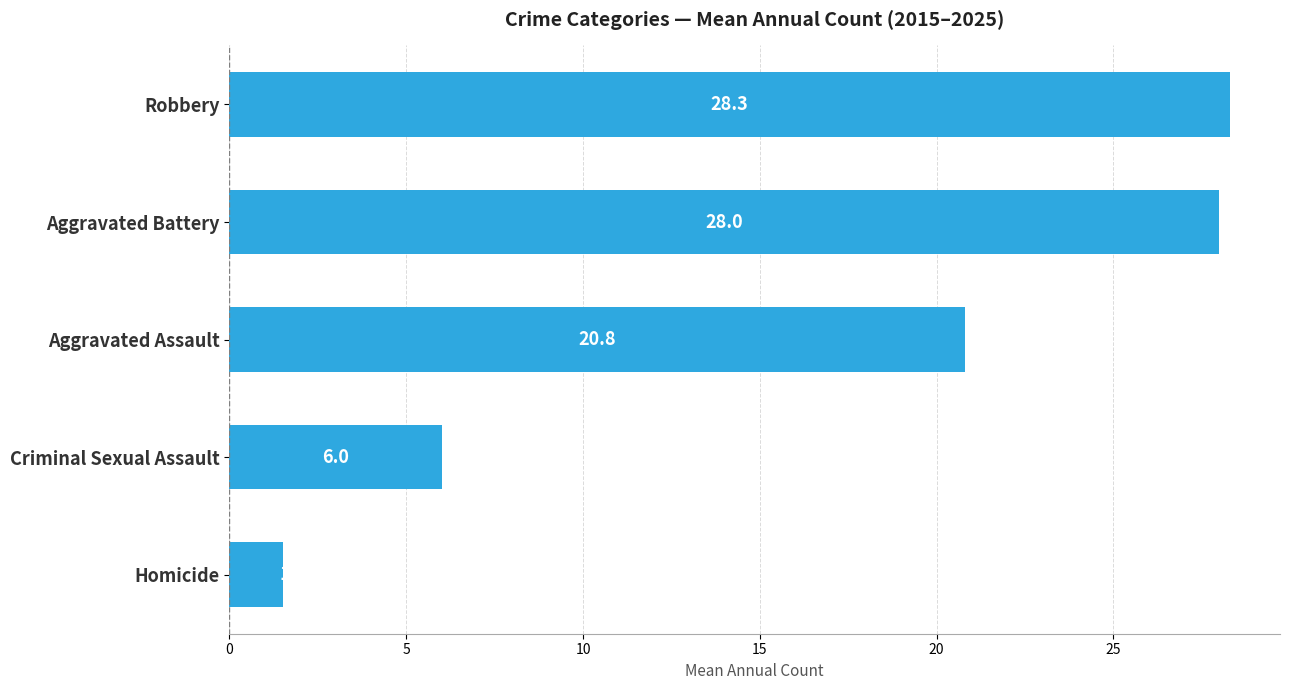

Which category has the lowest value across all series?

Homicide